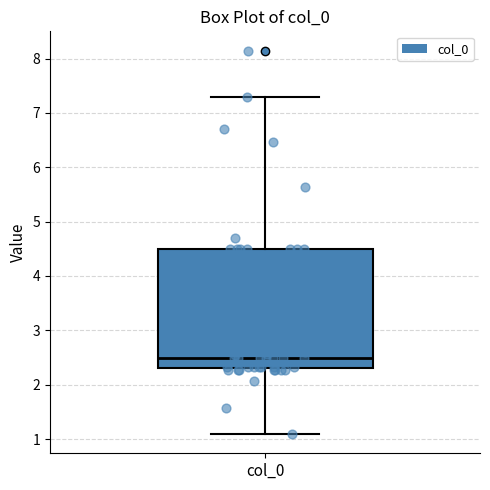

Read this box plot against the y-axis: the position of the median line, the range covered by the box, and the ends of both whiskers. The values are not printed on the chart, so give them approximately, as read against the axis.

median 2.5, box 2.3 to 4.5, whiskers 1.1 to 7.3